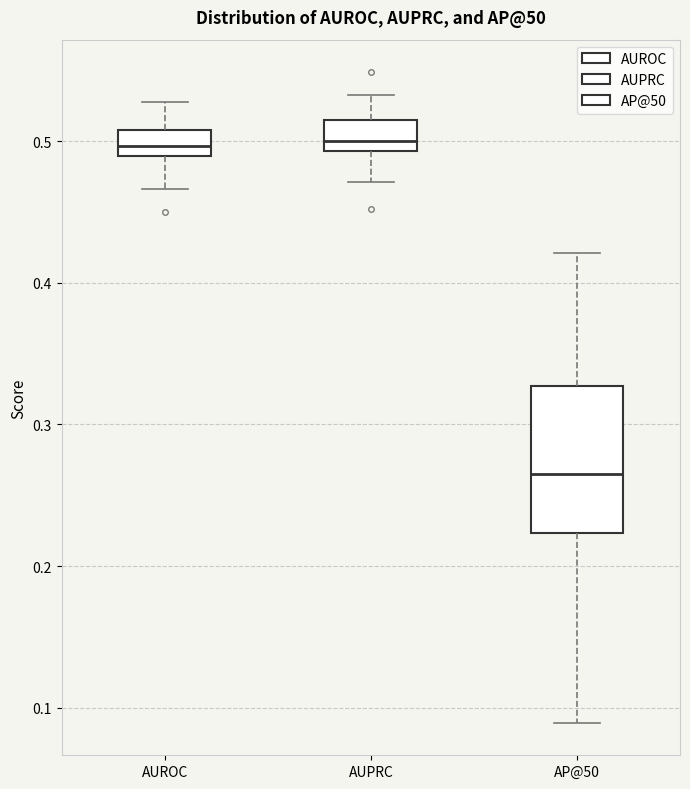

Reading left to right, read every box against the y-axis: the position of its median line, the range the box covers, and the ends of its whiskers. The values are not printed on the chart, so give them approximately, as read against the axis.

AUROC: median 0.50, box 0.49 to 0.51, whiskers 0.47 to 0.53
AUPRC: median 0.50, box 0.49 to 0.51, whiskers 0.47 to 0.53
AP@50: median 0.27, box 0.22 to 0.33, whiskers 0.09 to 0.42